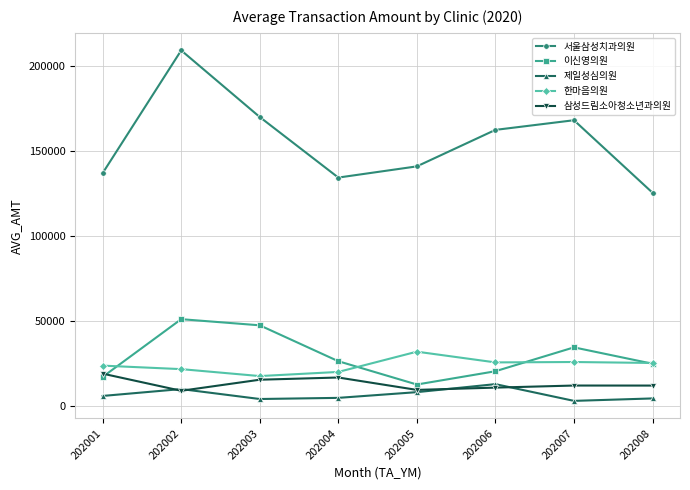

What is the average value of the 서울삼성치과의원 series?

155773